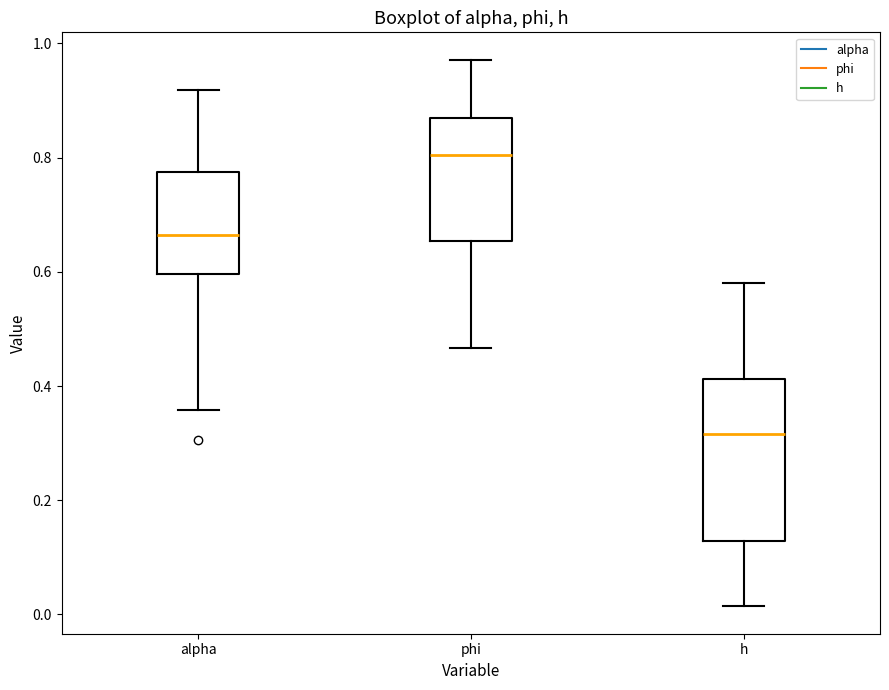

Where is the upper edge of the box for alpha on the y-axis? The values are not printed on the chart, so give them approximately, as read against the axis.

0.78